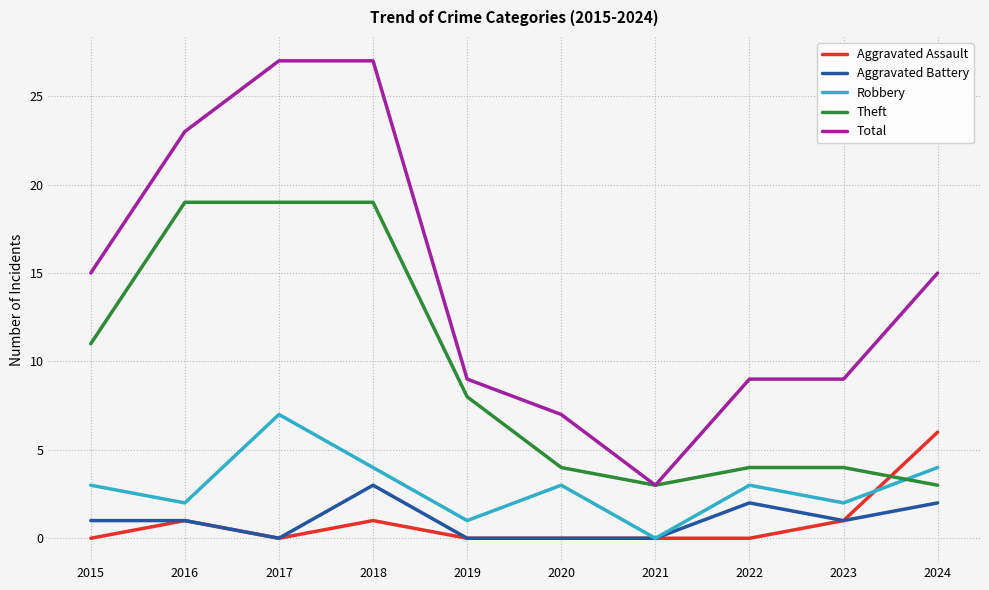

What is the difference between the Robbery values at 2021 and 2019?

1